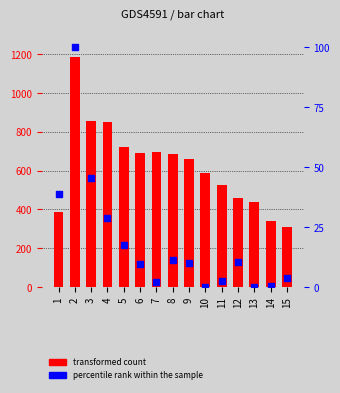

Which series reaches the minimum Y coordinate?

percentile rank within the sample